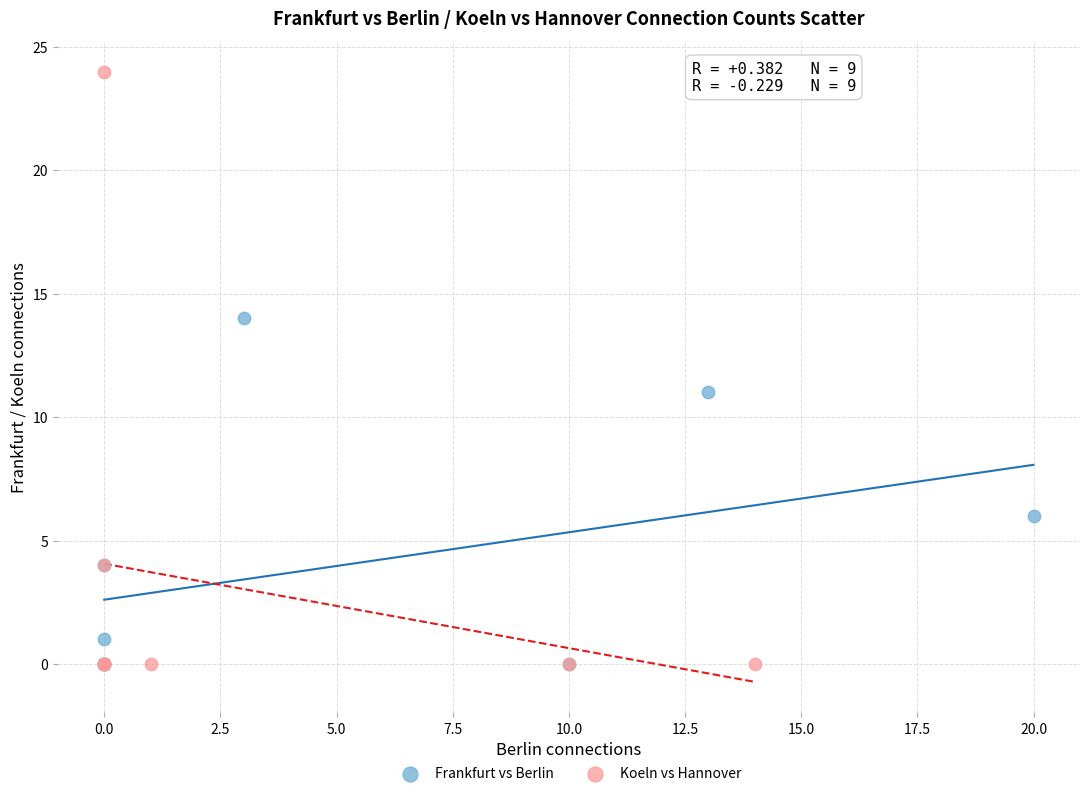

Which series reaches the maximum Y coordinate?

Koeln vs Hannover